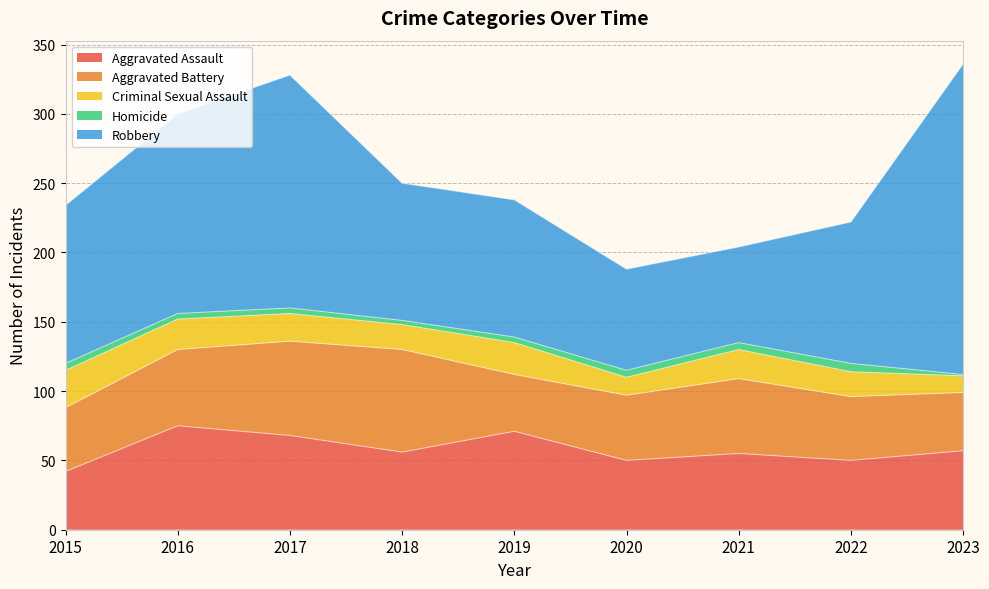

How many lines are shown in the chart?

5